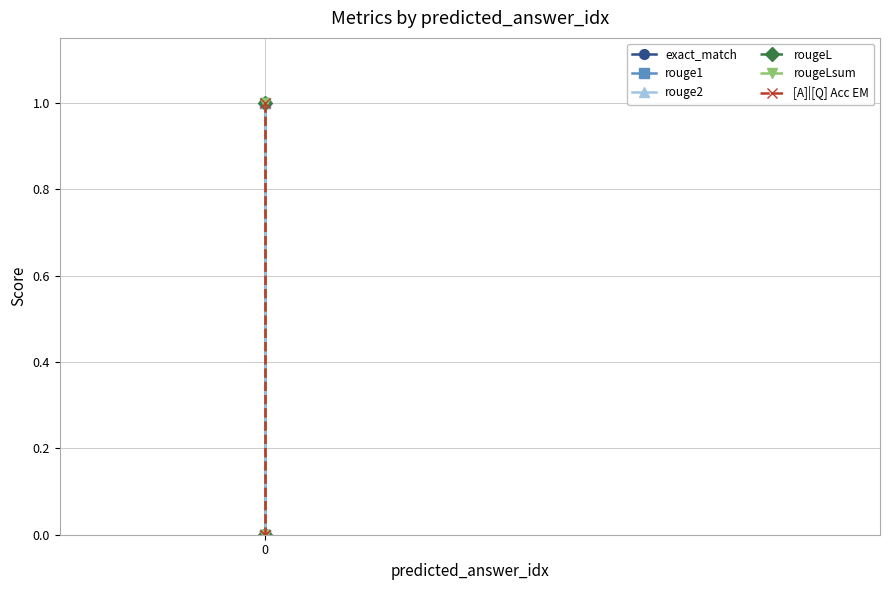

Between 1 and 2, which series saw the biggest shift?

exact_match